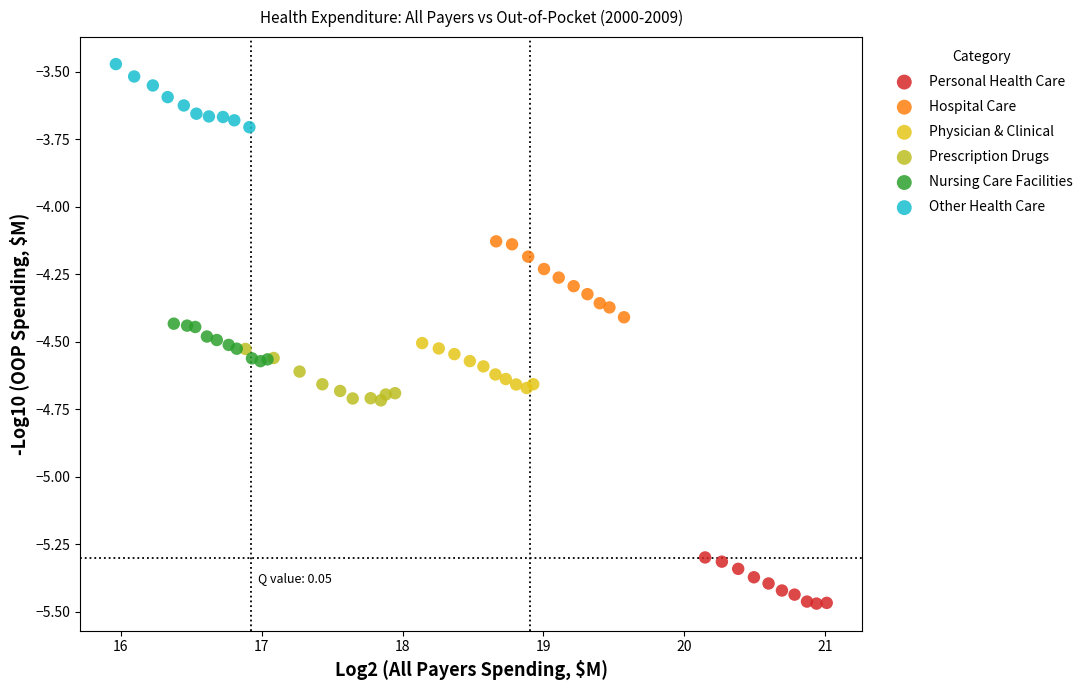

Which series reaches the minimum Y coordinate?

Personal Health Care